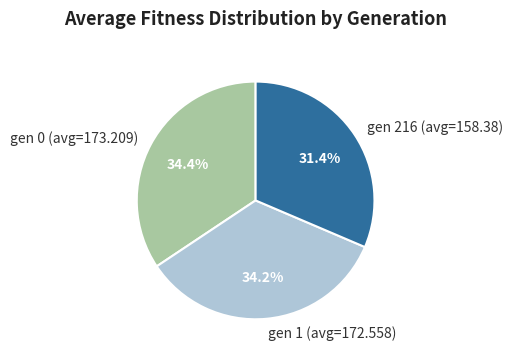

Is there any slice that represents more than half of the pie?

No